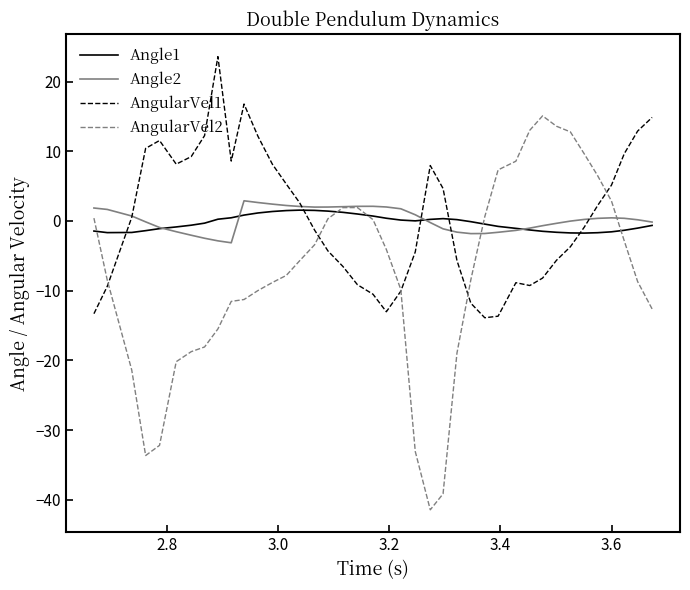

True or false: AngularVel1 and Angle1 cross at least once.

True